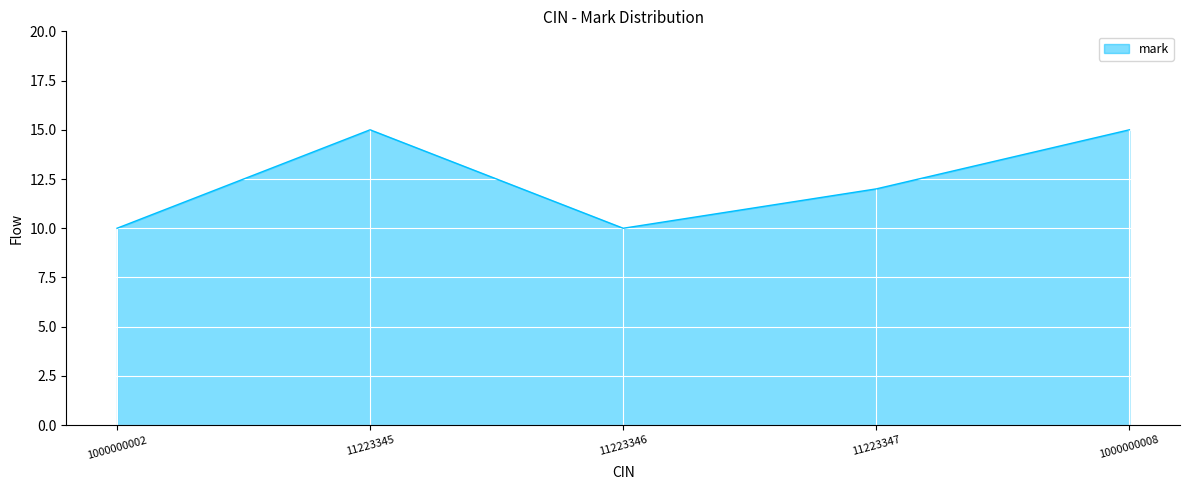

What is the smallest value displayed?

10